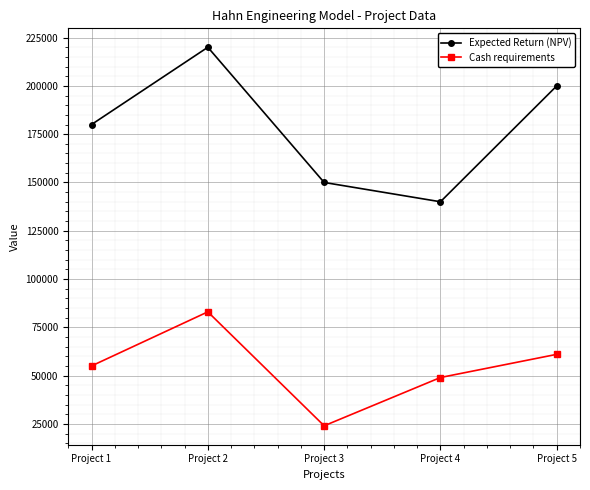

What is the sum of the Expected Return (NPV) values at Project 1 and Project 5?

380000